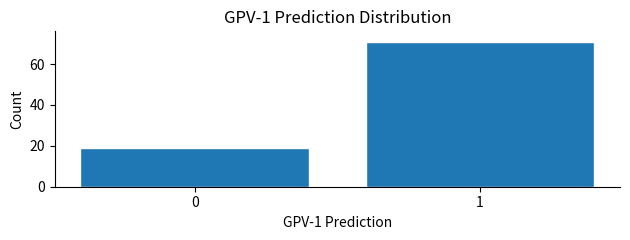

Reading left to right, transcribe all the data shown in this chart.

19	71